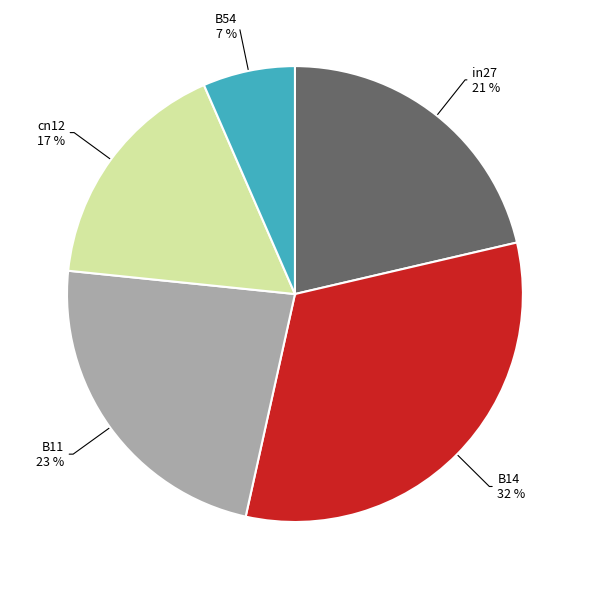

Is there a majority slice in this chart?

No